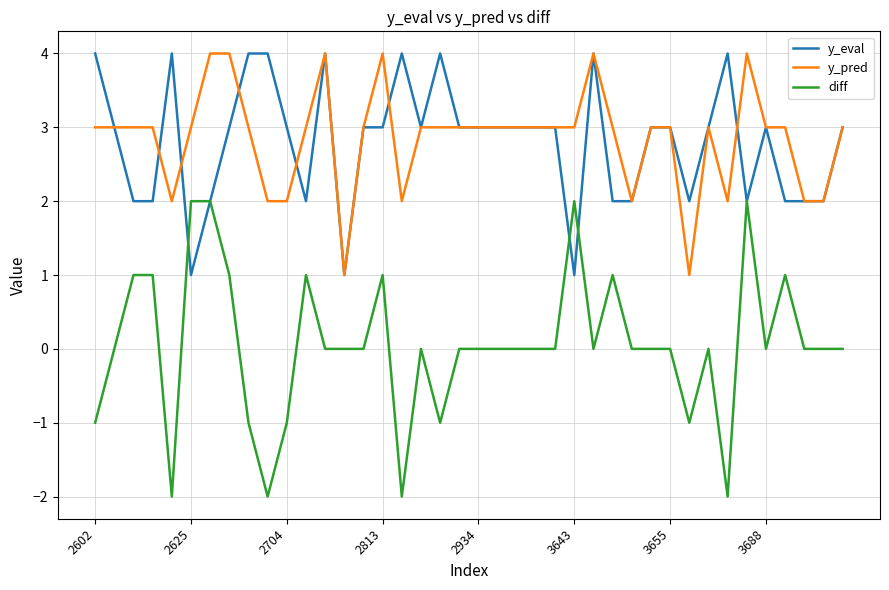

Which series has the largest range (max minus min)?

diff